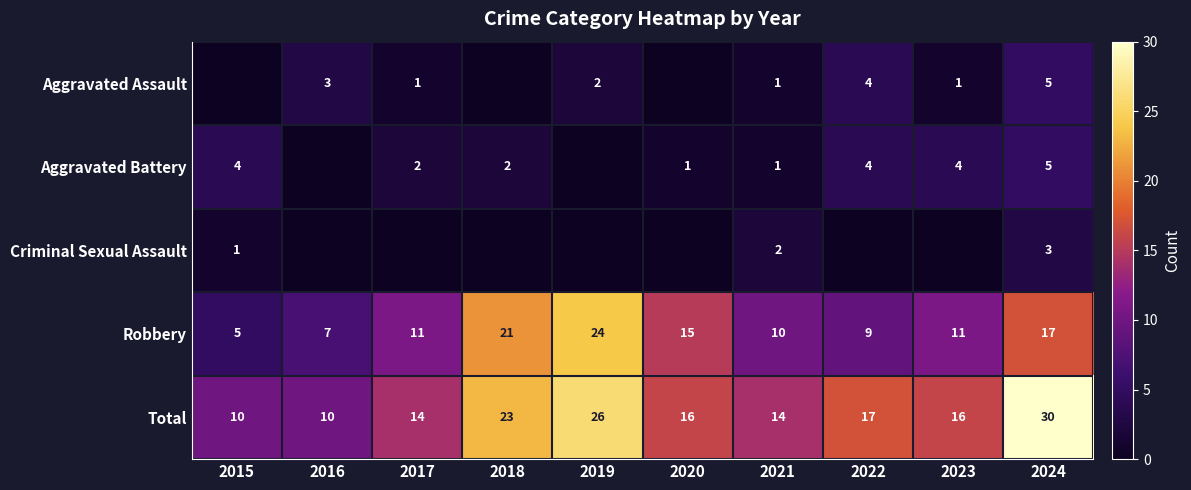

The value of Total at 2016 is 10. True or false?

True